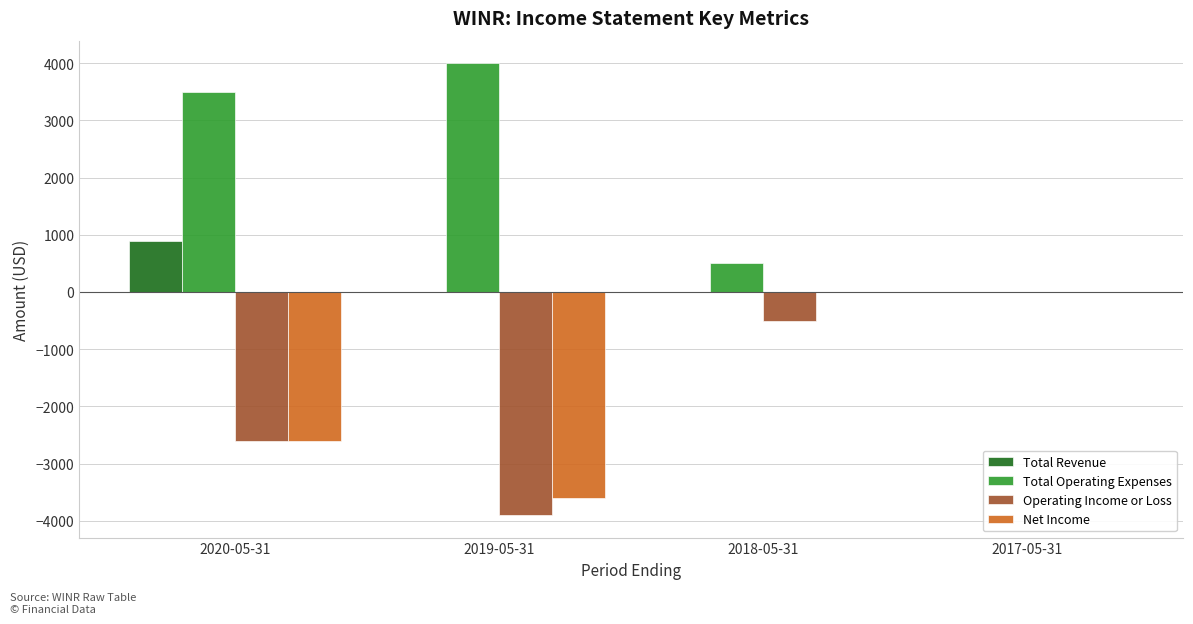

At which label is Operating Income or Loss closest to -1950?

2020-05-31